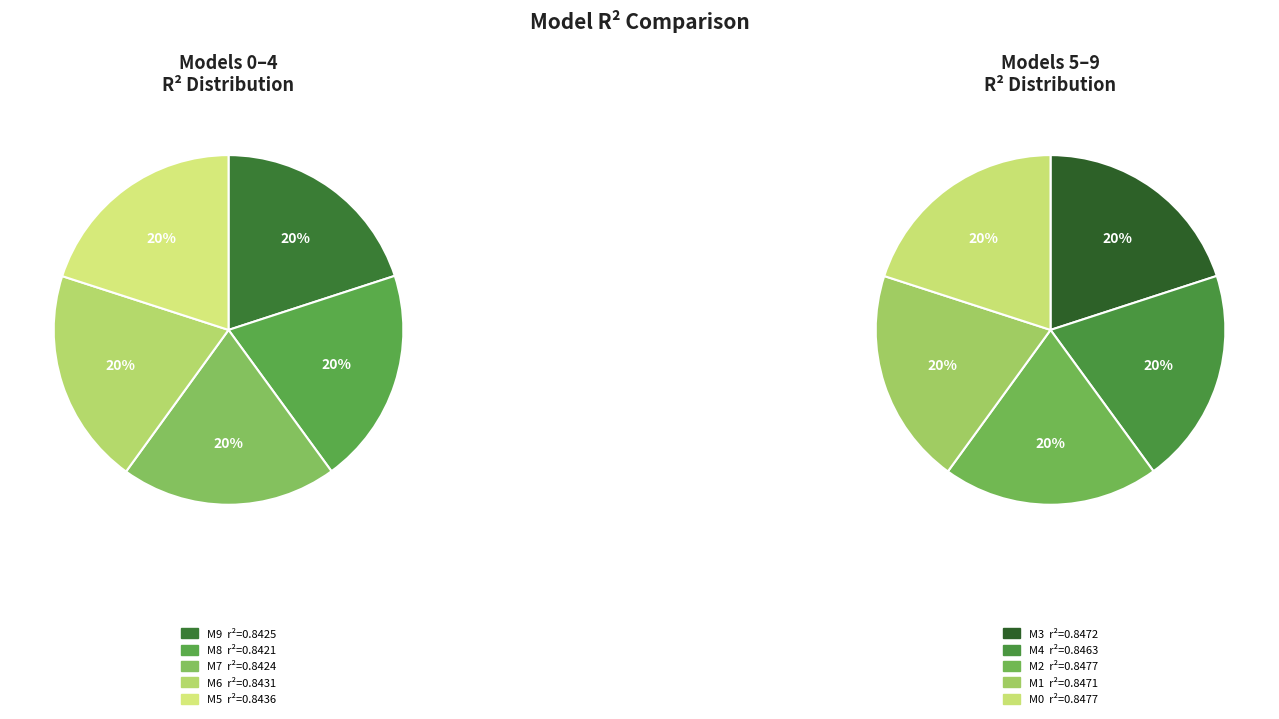

Do model_1_8_6 and model_1_8_0 together represent more than half of the pie?

No